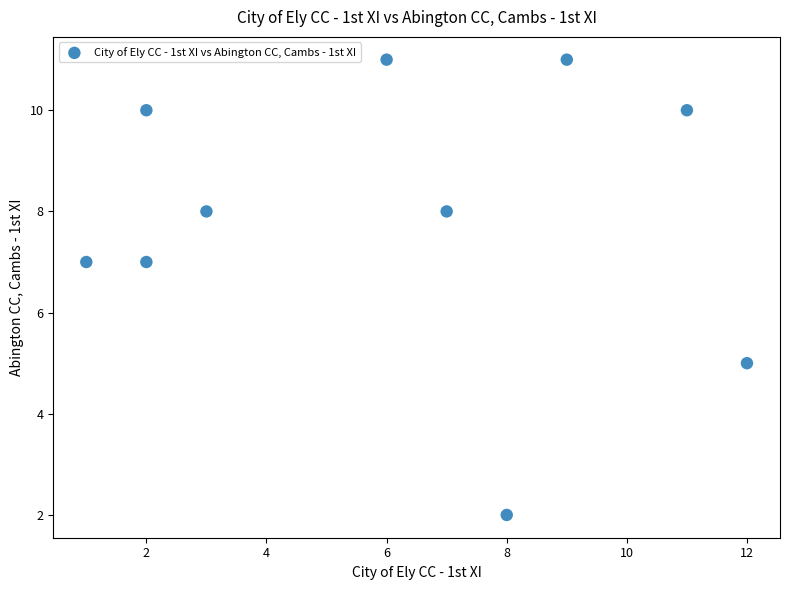

What is the average X value?

6